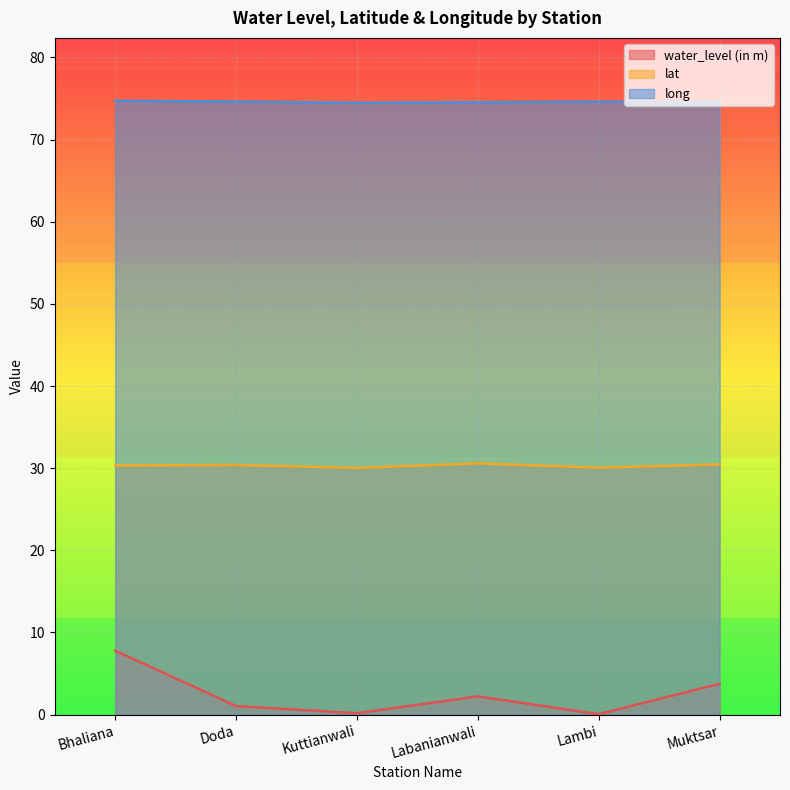

Which category has the highest value in the water_level (in m) series?

Bhaliana